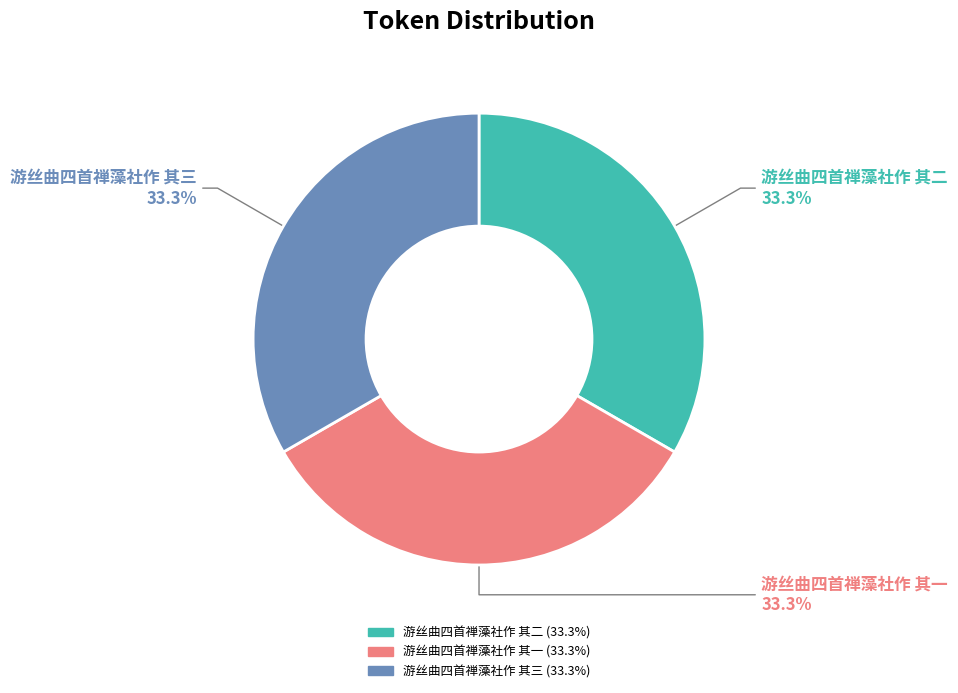

True or false: 游丝曲四首禅藻社作 其三 accounts for 33% of the total.

True